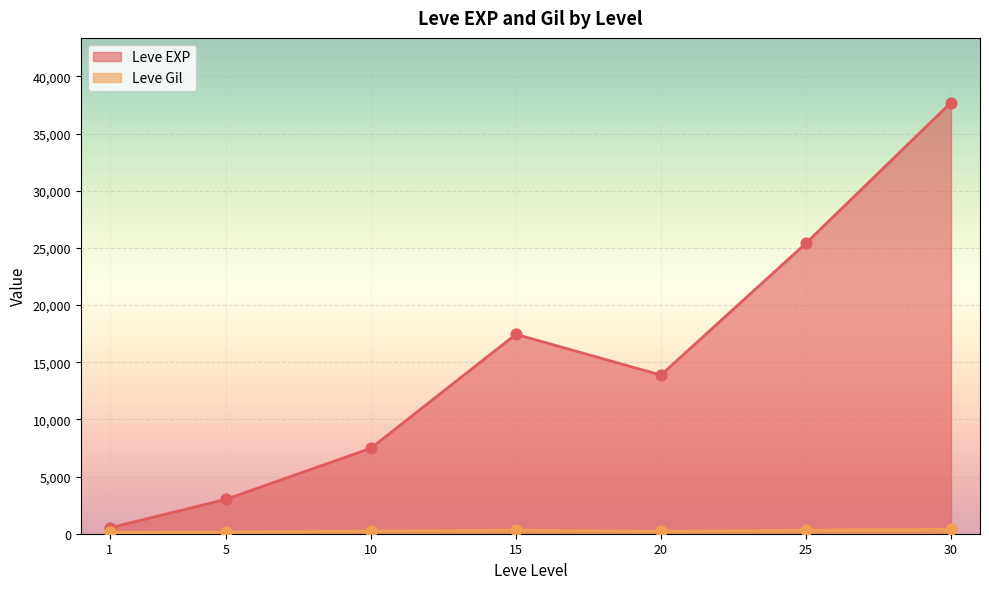

Which series has the largest total across all categories?

Leve EXP